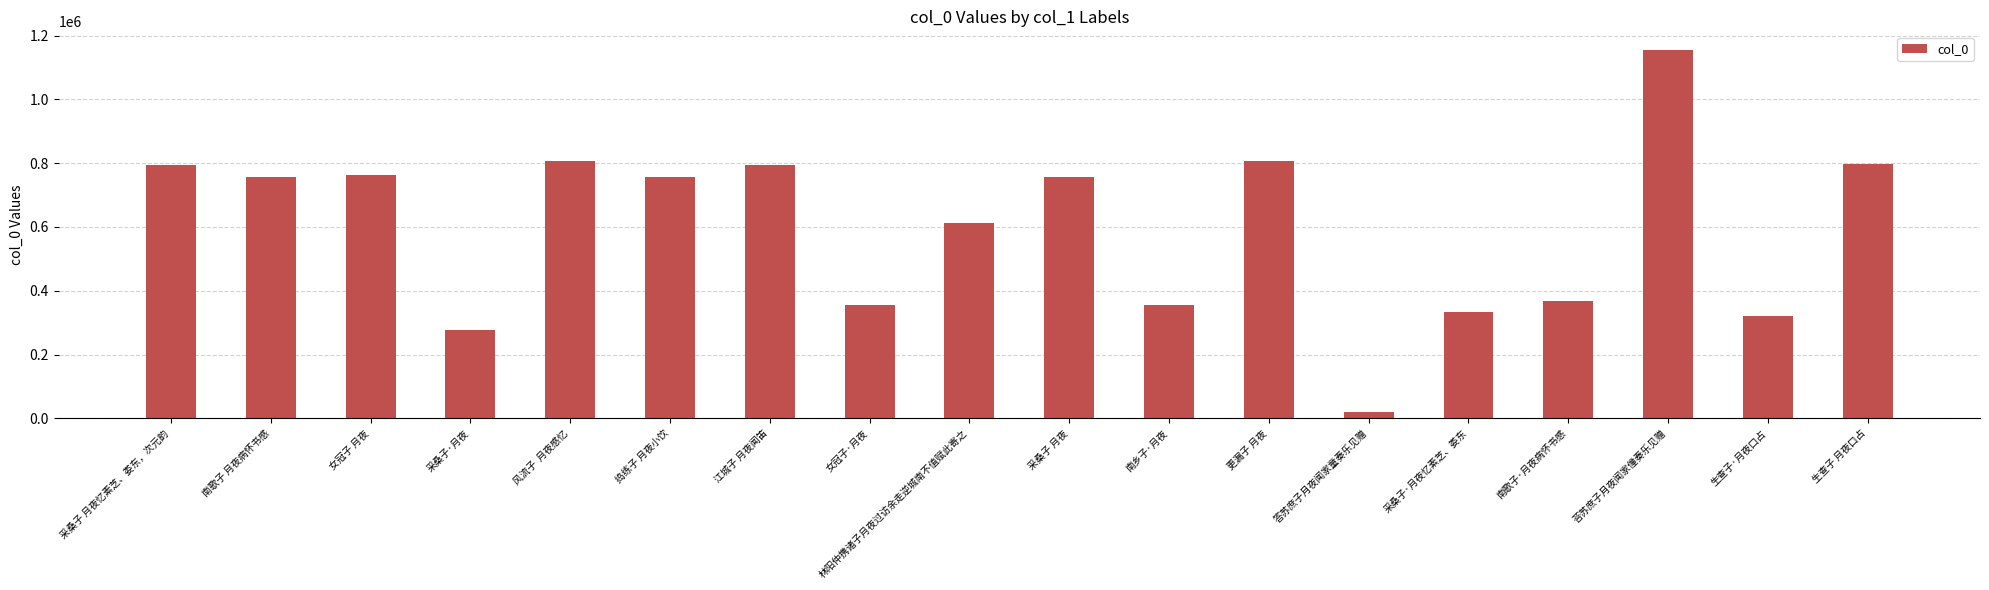

Which label corresponds to the largest value in the chart?

荅苏庶子月夜闻家僮奏乐见赠